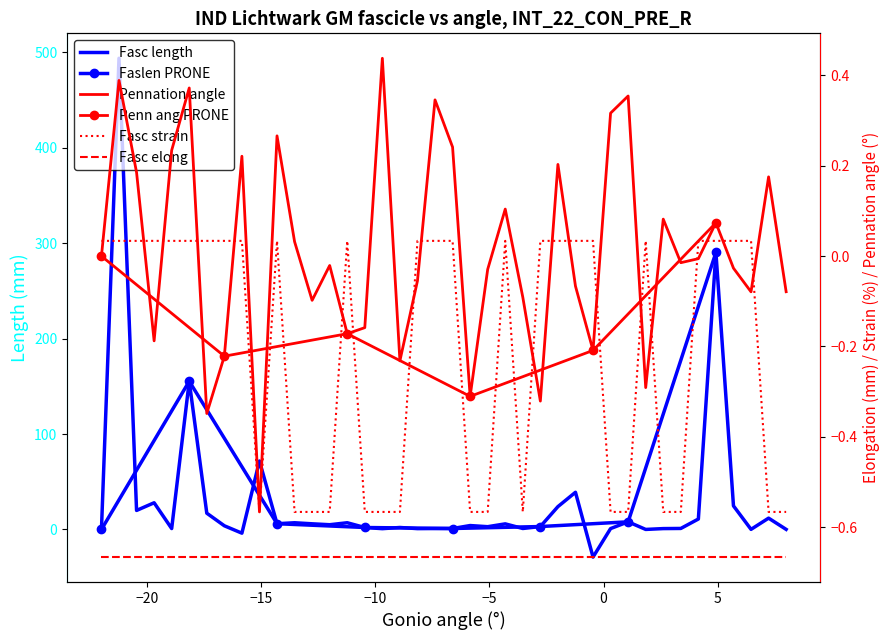

Reading right to left, what are all the values shown in this chart?

col_1: 0.1	11.9	0.1	24.7	290.2	11.0	1.1	0.9	0.0	8.0	0.9	-28.9	39.0	23.9	3.1	1.0	5.9	2.9	4.1	1.0	1.0	0.9	2.1	0.8	2.1	7.0	5.0	5.9	7.0	6.0	71.7	-3.9	3.9	17.1	155.3	1.0	28.0	19.9	493.7	0.0
col_2: -0.1	0.2	-0.1	-0.0	0.1	-0.0	-0.0	0.1	-0.3	0.4	0.3	-0.2	-0.1	0.2	-0.3	-0.1	0.1	-0.0	-0.3	0.2	0.3	-0.1	-0.2	0.4	-0.2	-0.2	-0.0	-0.1	0.0	0.3	-0.6	0.2	-0.2	-0.3	0.4	0.2	-0.2	0.2	0.4	0.0
col_3: -0.6	-0.6	0.0	0.0	0.0	0.0	-0.6	-0.6	0.0	-0.6	-0.6	0.0	0.0	0.0	0.0	-0.6	0.0	-0.6	-0.6	0.0	0.0	0.0	-0.6	-0.6	-0.6	0.0	-0.6	-0.6	-0.6	0.0	-0.6	0.0	0.0	0.0	0.0	0.0	0.0	0.0	0.0	0.0